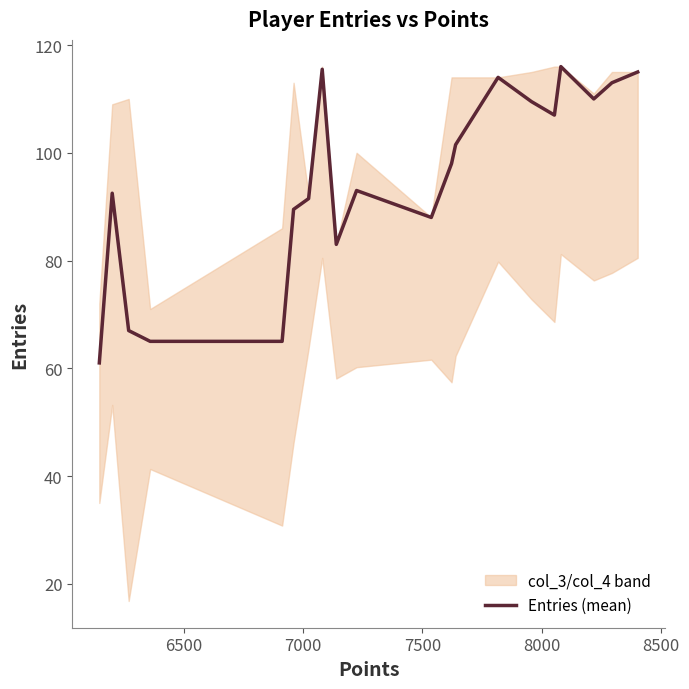

What is the sum of all values?

1895.0